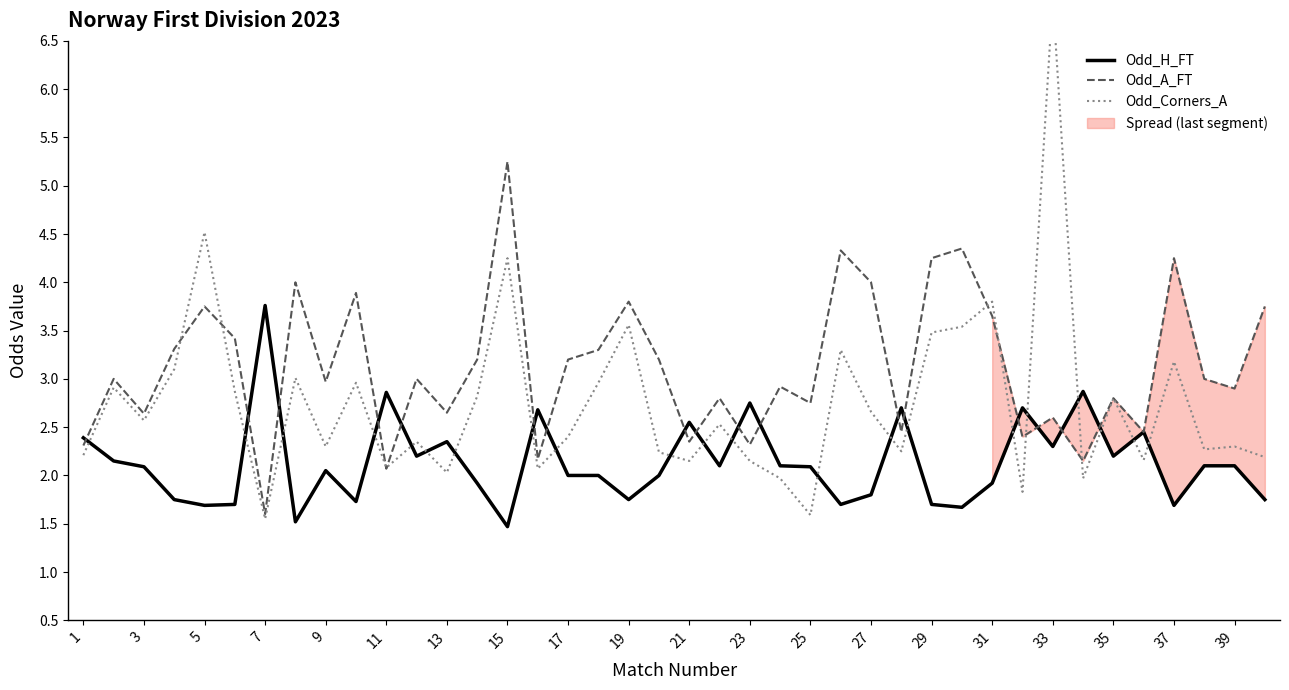

The value of Odd_A_FT at 37 is 4.2. True or false?

True